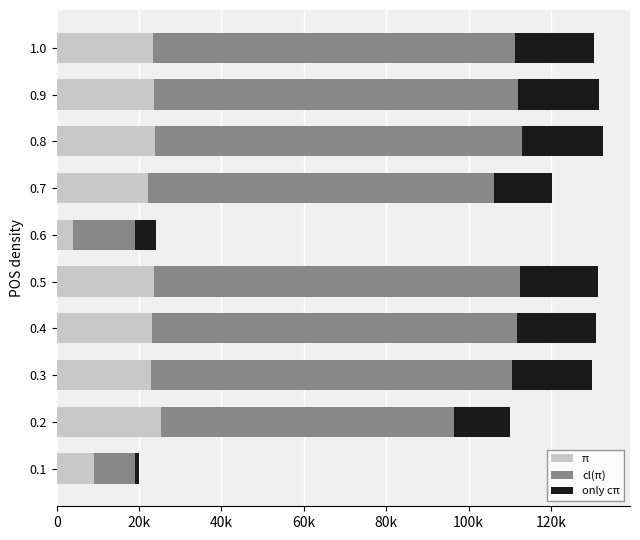

Which series changed the most between 0.1 and 0.5?

cl(π)